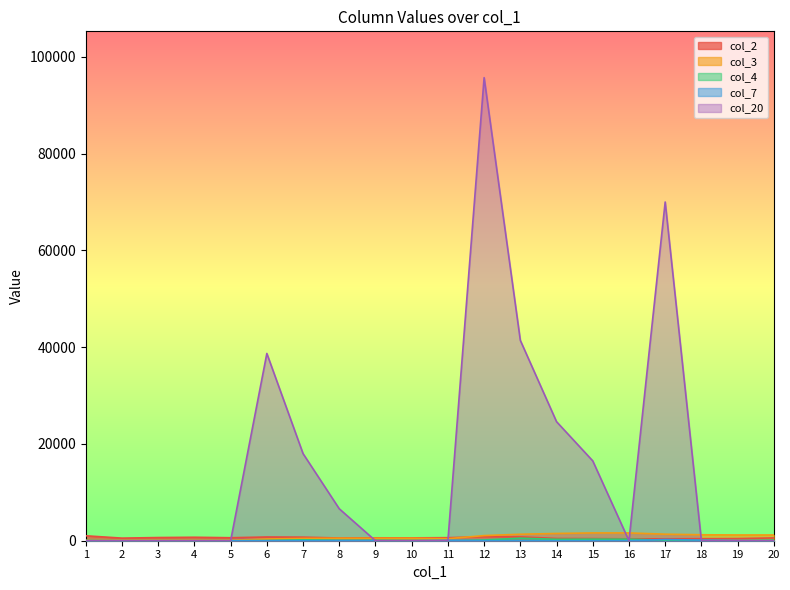

What is the highest value of the col_7 series?

258